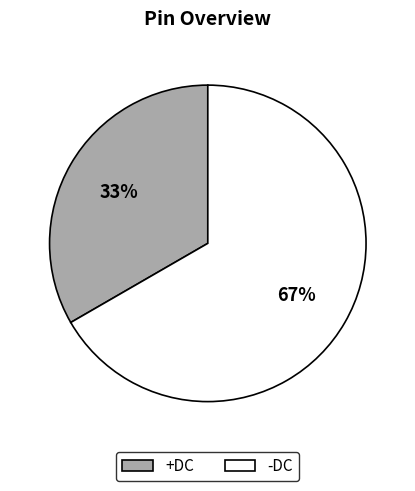

Which slice is the smallest?

+DC